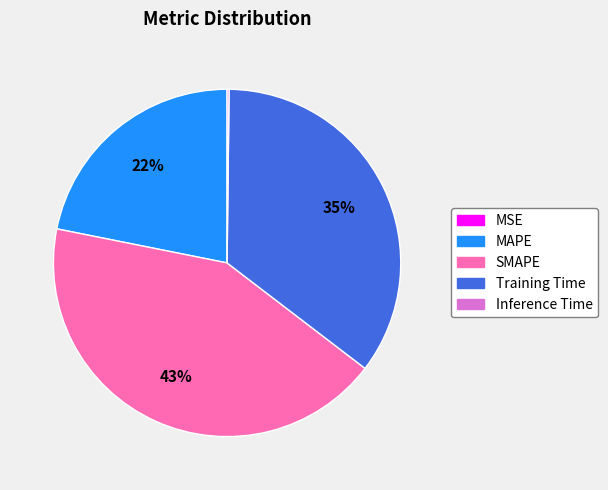

Is it true that Training Time is 23% of the pie?

False